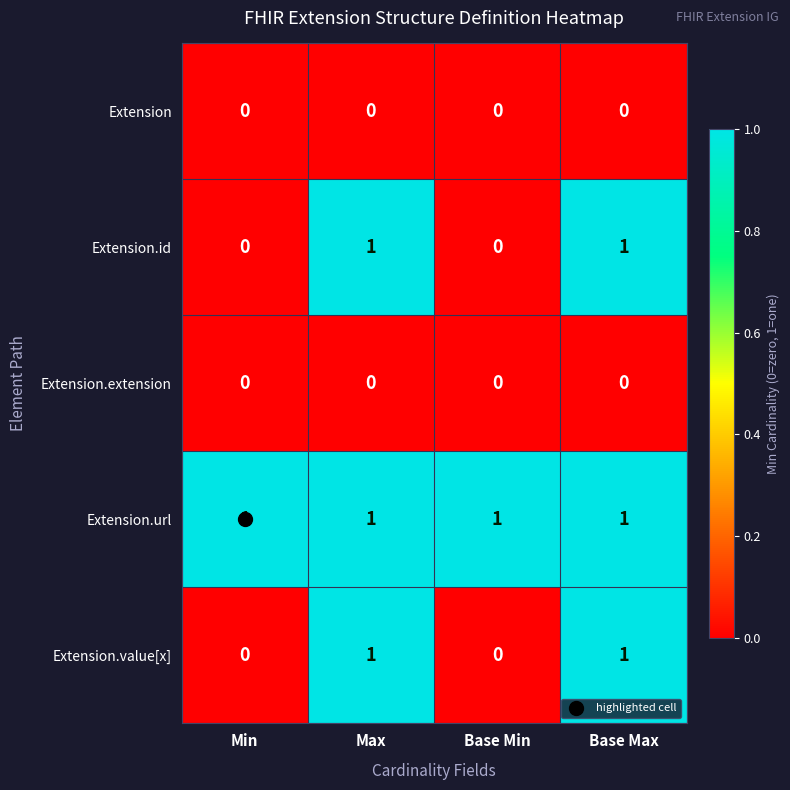

How many values in Extension.value[x] are above zero?

2